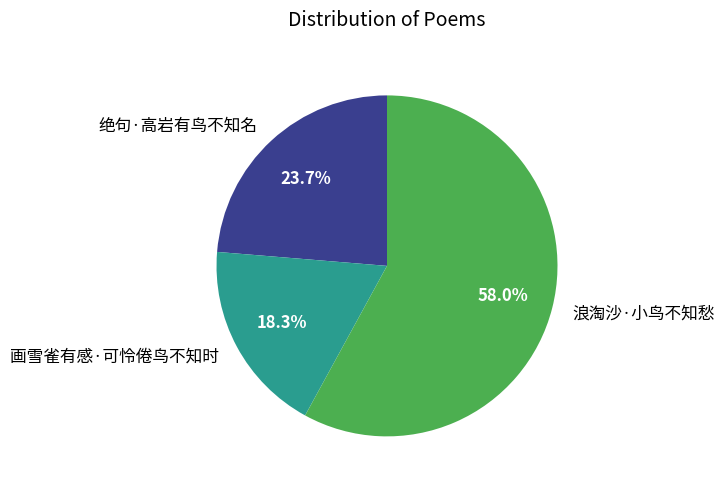

Is the sum of 绝句·高岩有鸟不知名 and 浪淘沙·小鸟不知愁 greater than half?

Yes